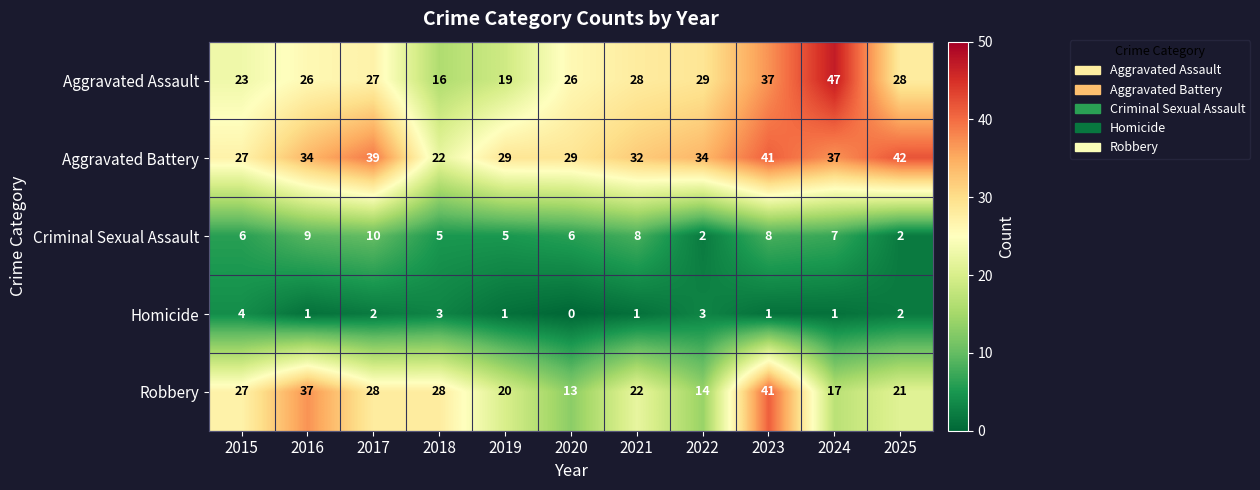

At which category is the sum across all series the highest?

2023